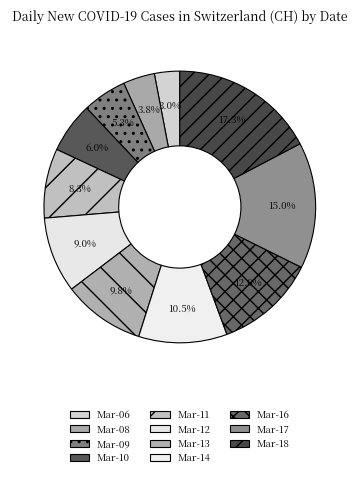

Count the number of slices in the pie.

11